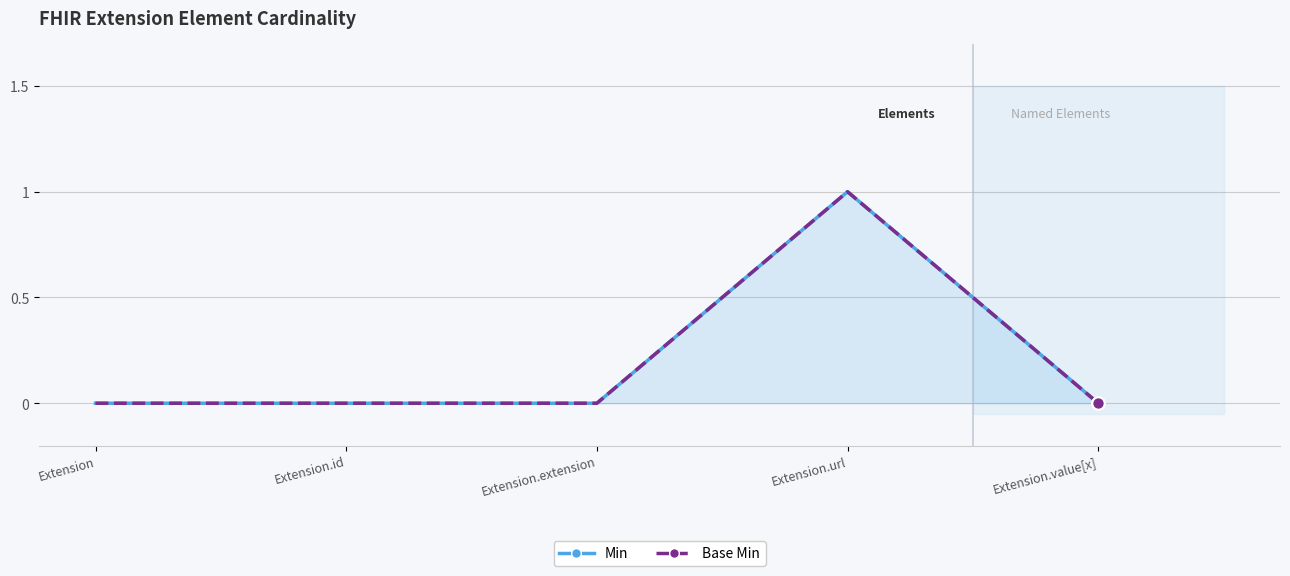

Which series has the largest total across all categories?

Min